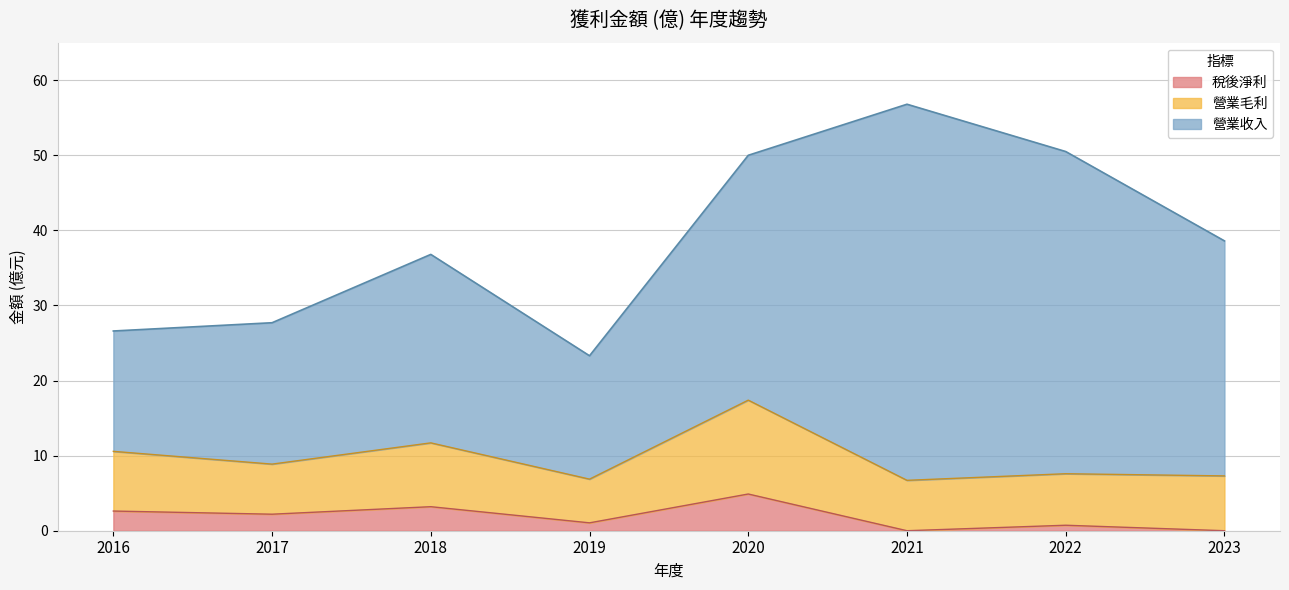

At which label does 營業收入 first exceed 38?

2020